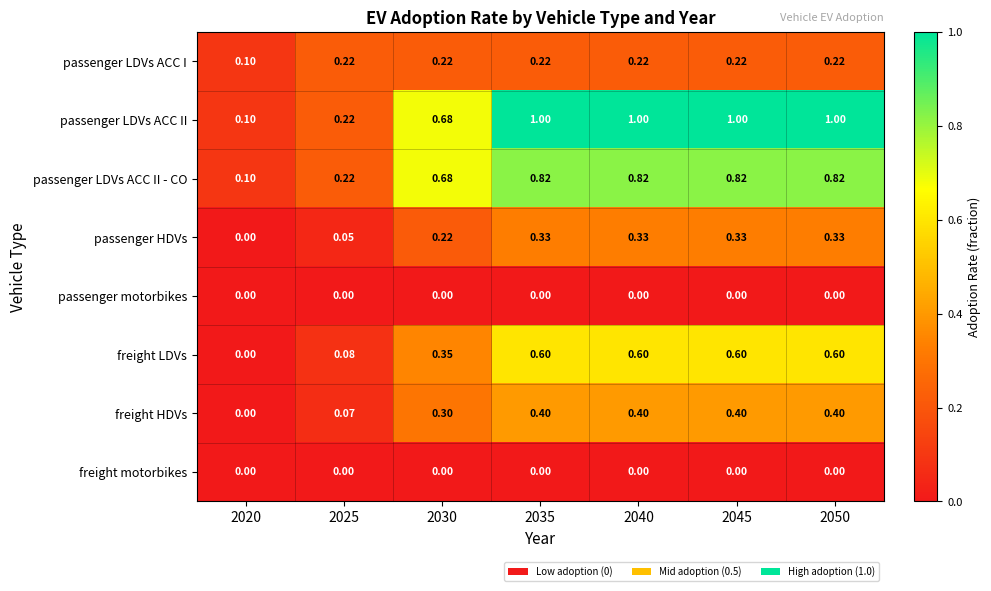

Which series has the widest spread of values?

passenger LDVs ACC II